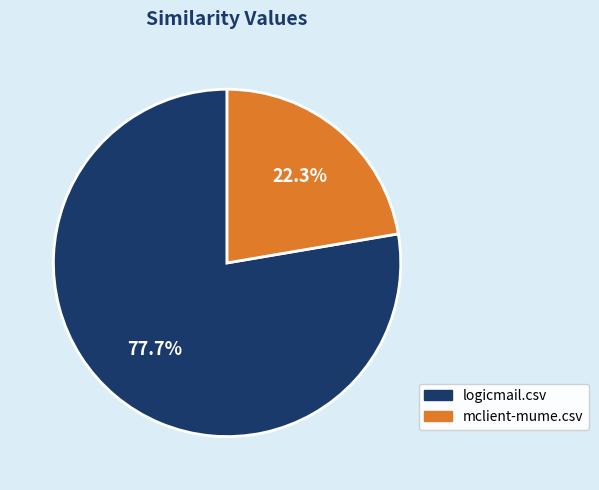

To the nearest percent, what percentage of the pie is mclient-mume.csv?

22%